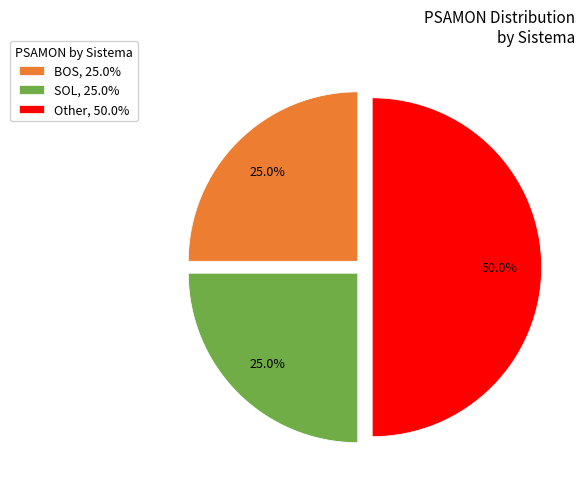

To the nearest percent, what is the difference between the largest and smallest slice percentages?

25%